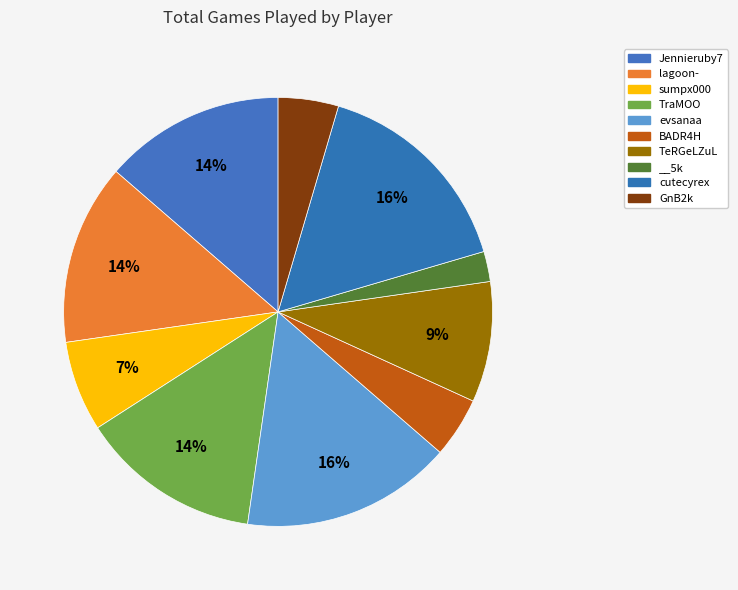

Approximately how many times larger is the value at GnB2k compared to Jennieruby7?

0.3